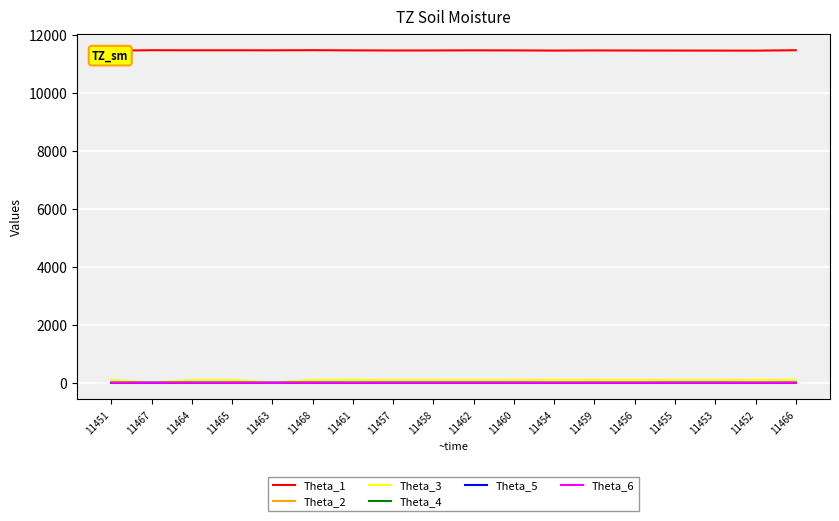

The value of Theta_2 at 11466 is -1. True or false?

False